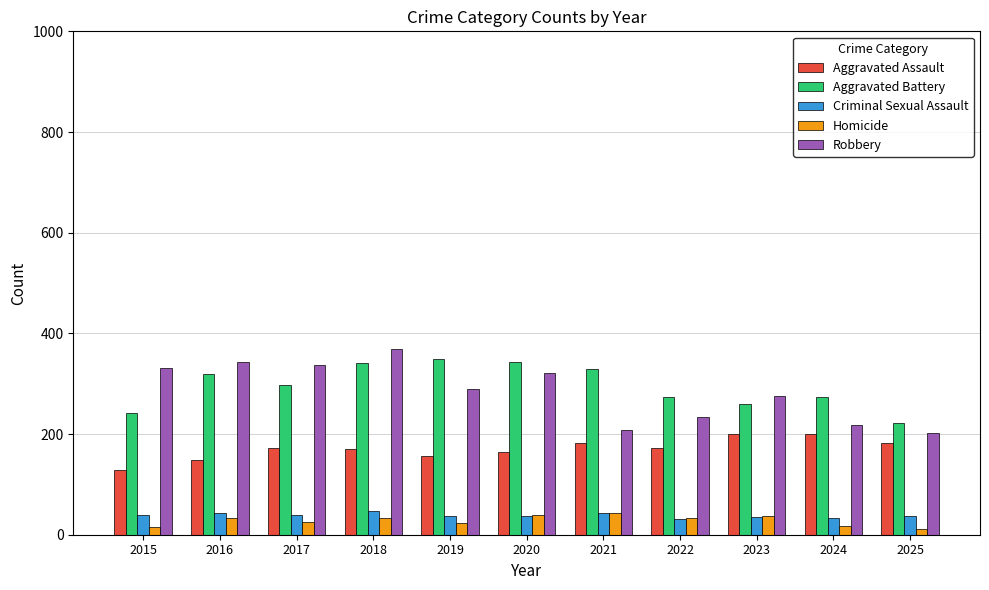

What is the sum of all Aggravated Assault values?

1879